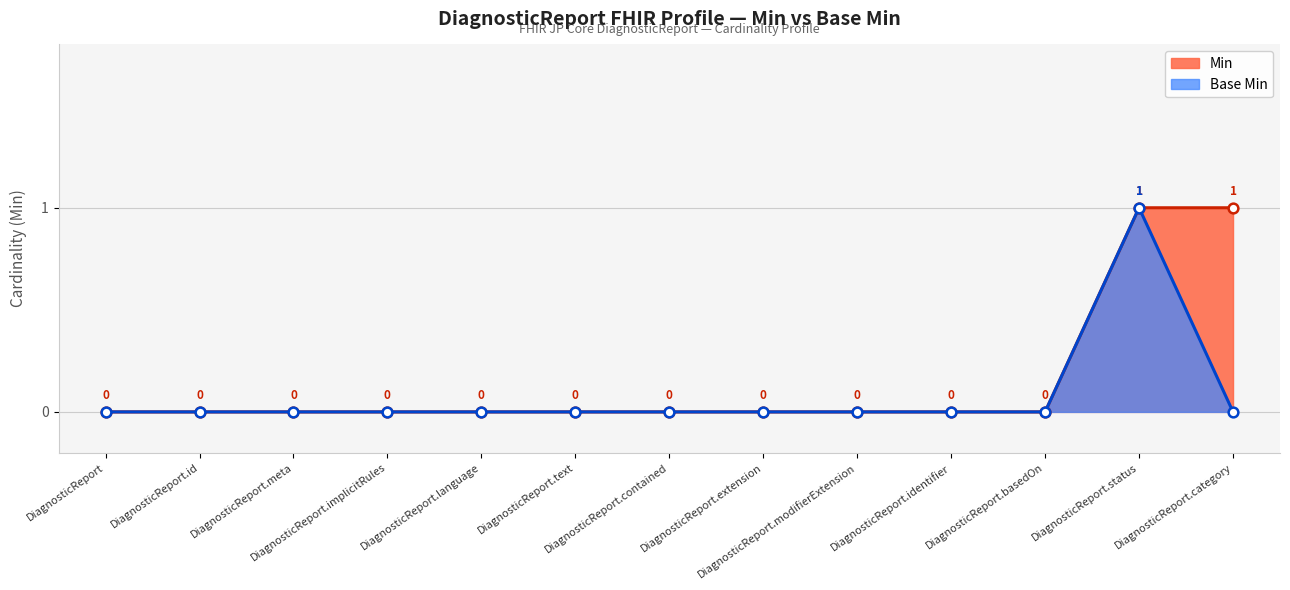

List the series in order of their peak value, highest first.

Min, Base Min